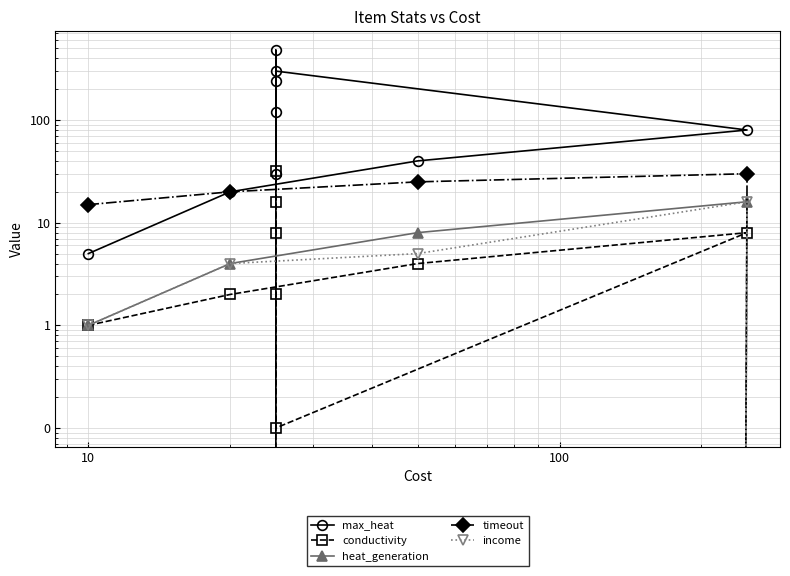

True or false: heat_generation and conductivity intersect in this chart.

True